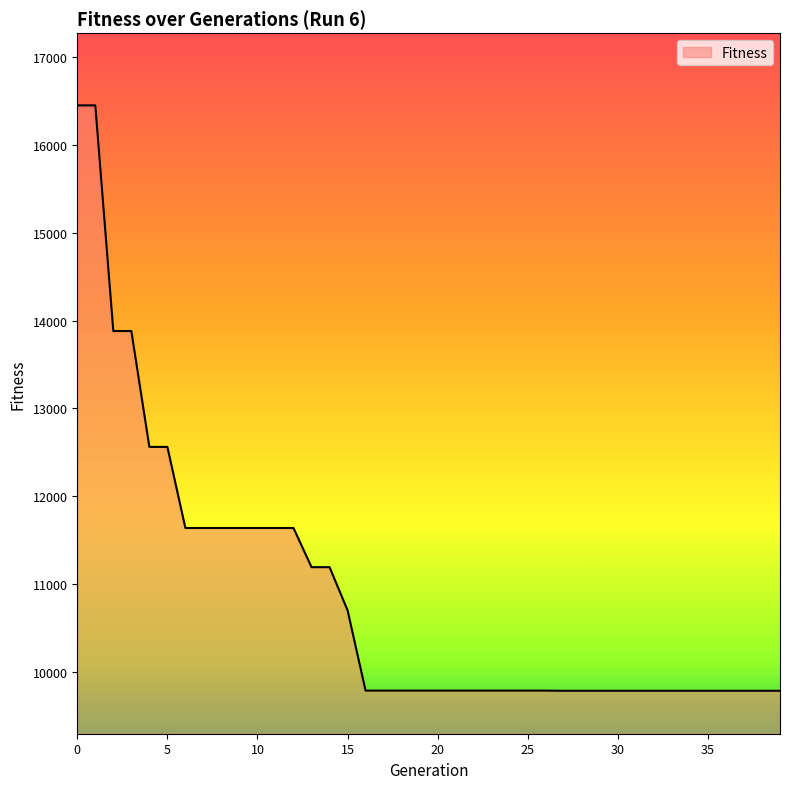

Count the number of data series in this chart.

1